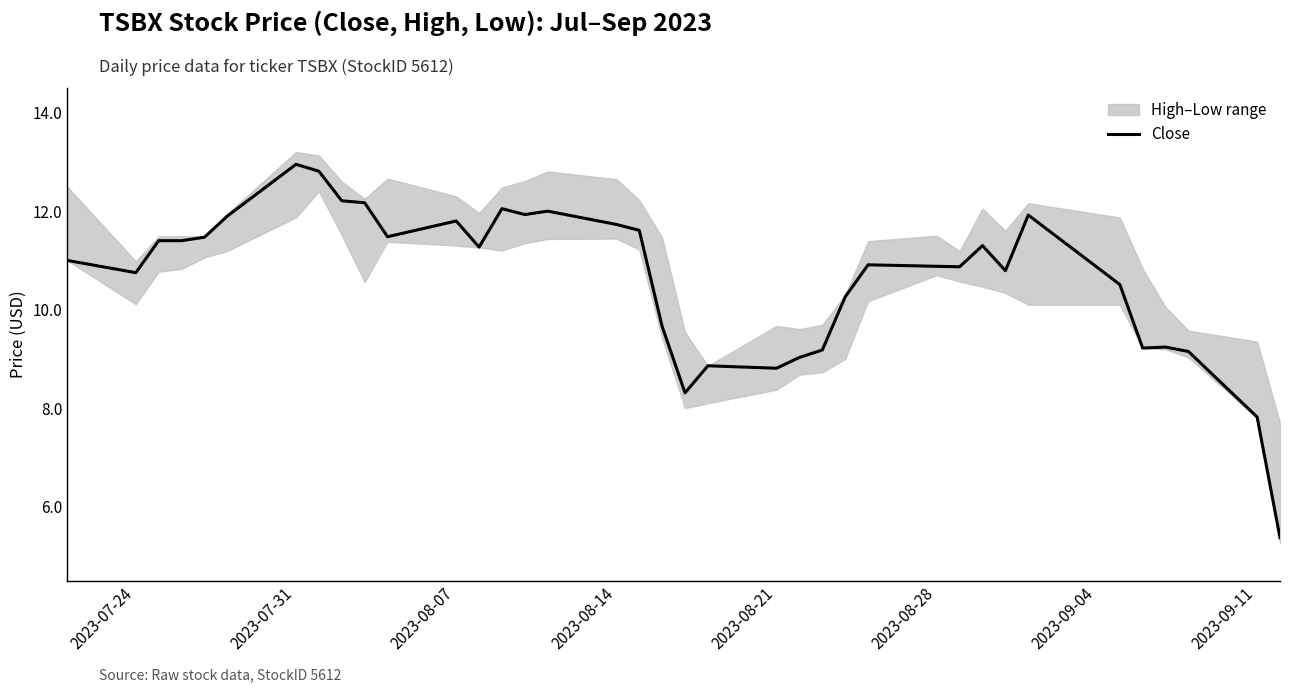

What is the lowest value of the Close series?

5.4